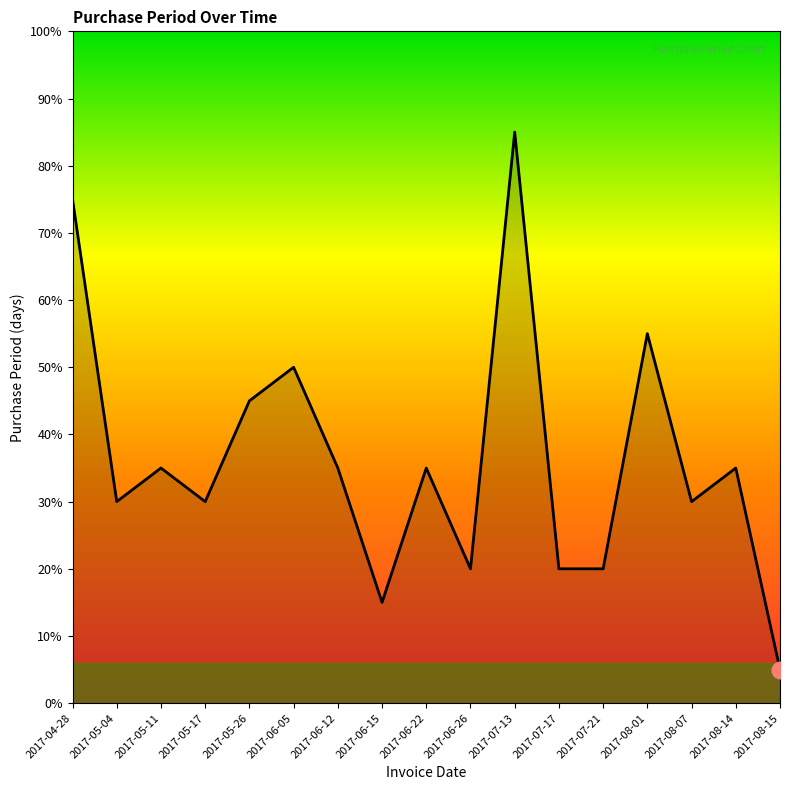

Between 2017-08-07 and 2017-05-17, which is larger?

2017-08-07